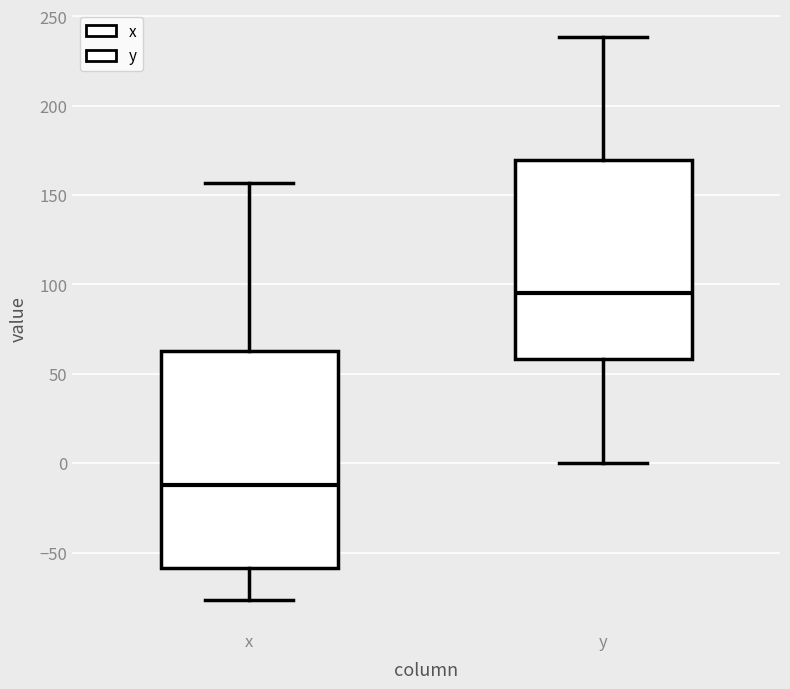

Reading left to right, read every box against the y-axis: the position of its median line, the range the box covers, and the ends of its whiskers. The values are not printed on the chart, so give them approximately, as read against the axis.

x: median -10, box -60 to 65, whiskers -75 to 155
y: median 95, box 60 to 170, whiskers 0 to 240